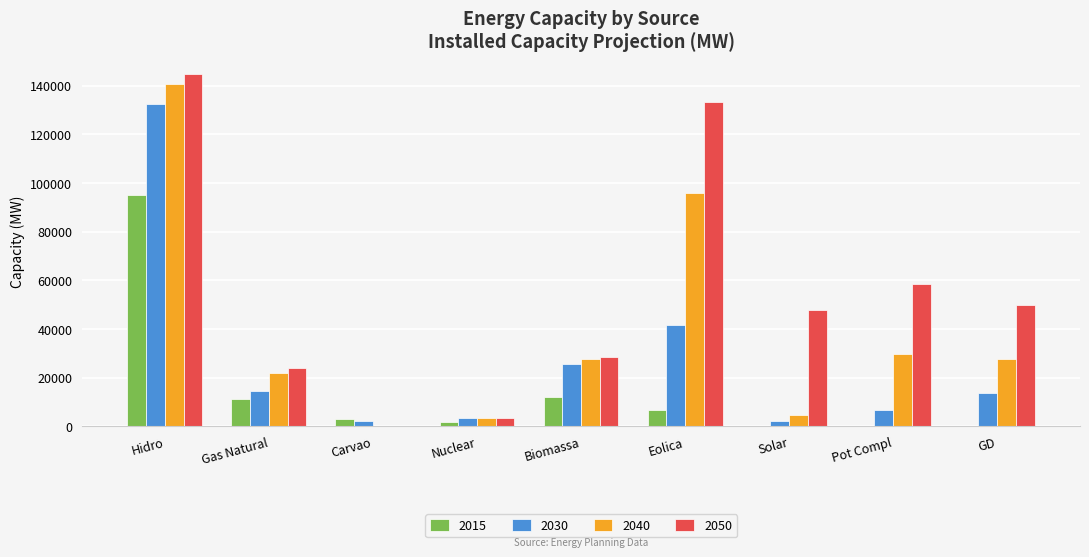

How many distinct data groups are displayed?

4